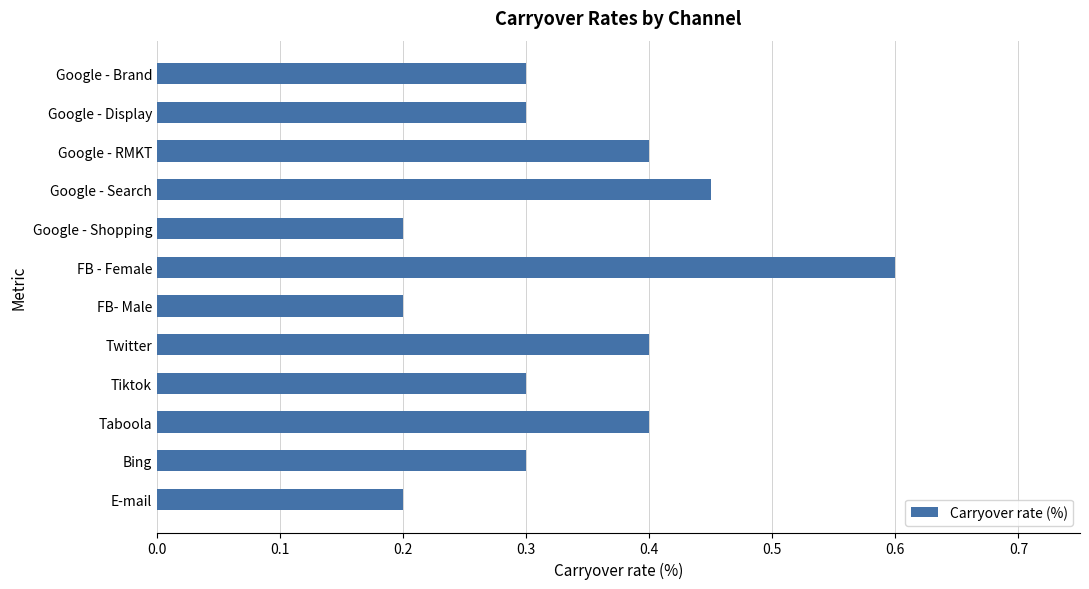

What is the label of the 10th bar from the top?

Taboola